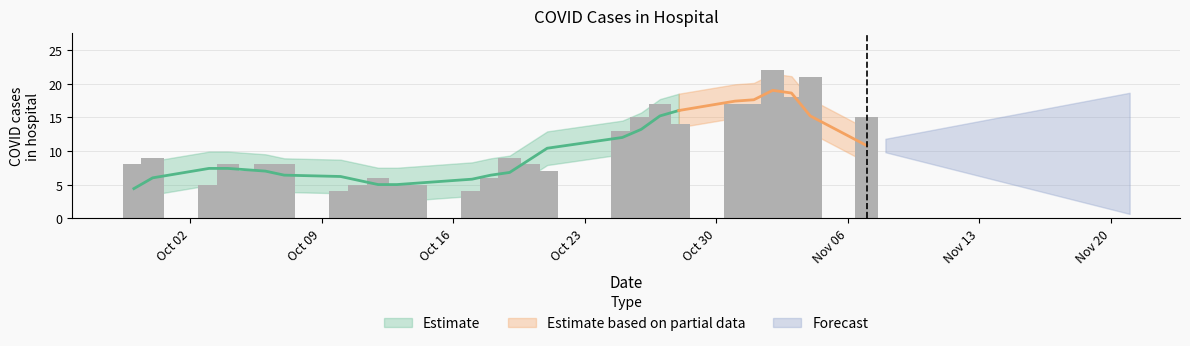

What is the difference between the maximum and minimum values?

18